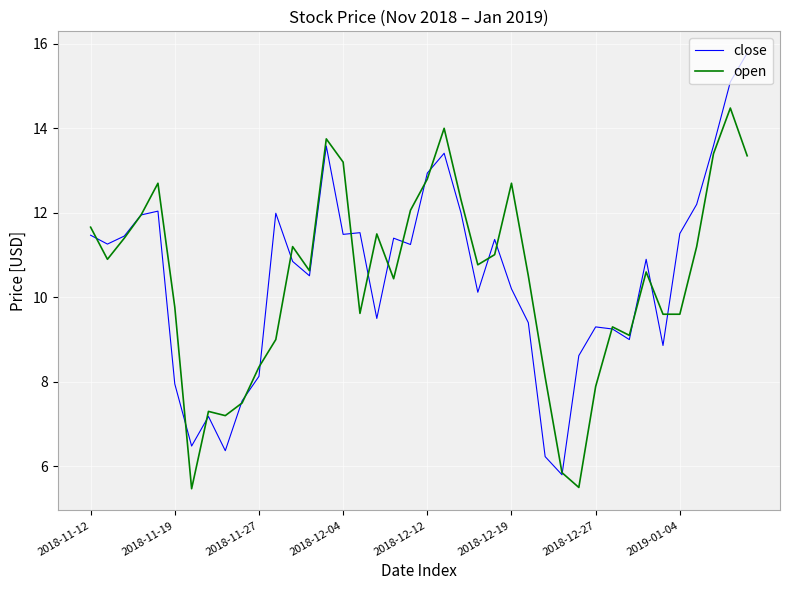

What is the smallest value displayed?

5.5